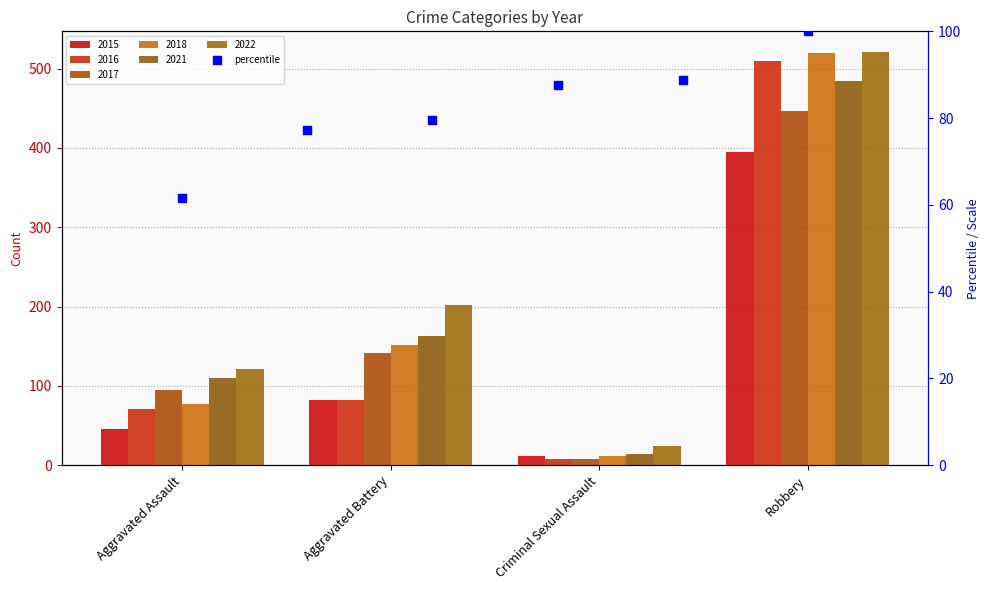

Which series has the widest spread of Y values?

2018